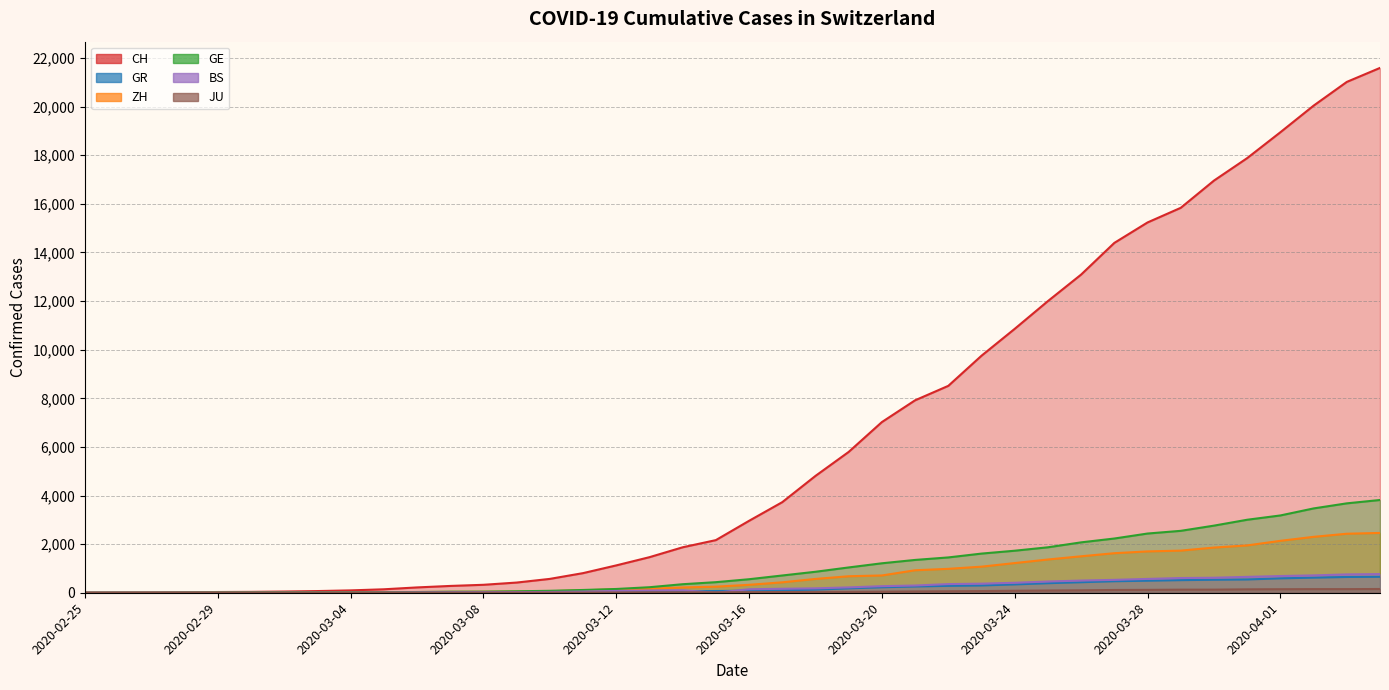

What is the difference between the CH values at 2020-03-06 and 2020-03-29?

15618